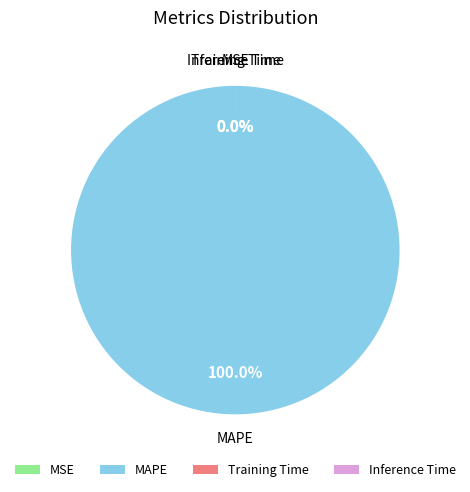

Does Inference Time account for over 50% of the chart?

No